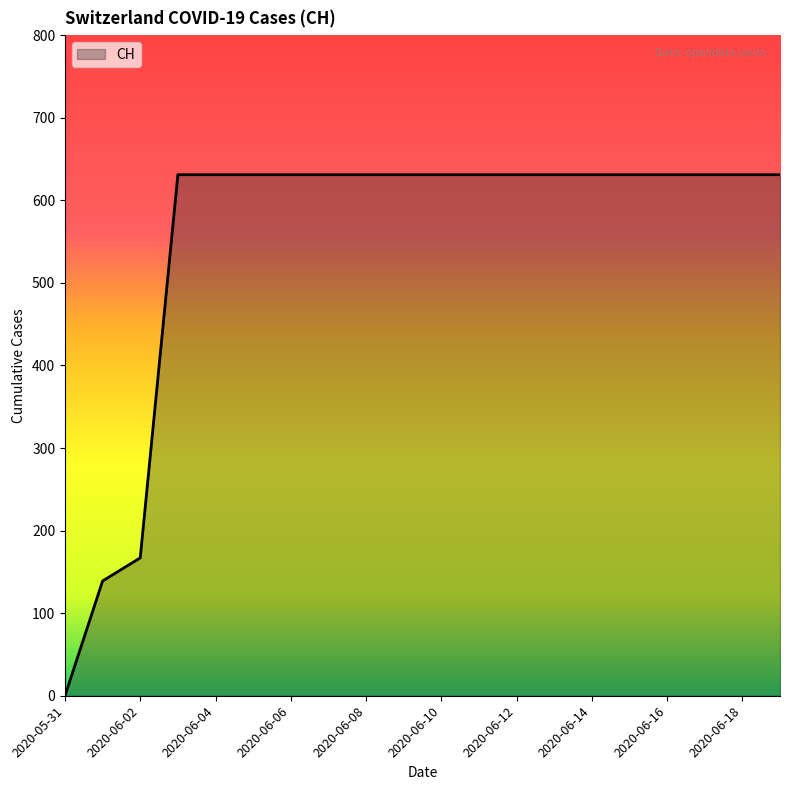

What is the maximum value shown in the chart?

631